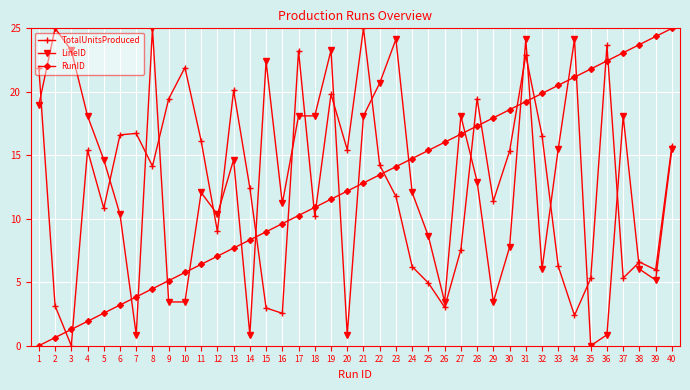

What are all the series names shown in the legend?

TotalUnitsProduced, LineID, RunID